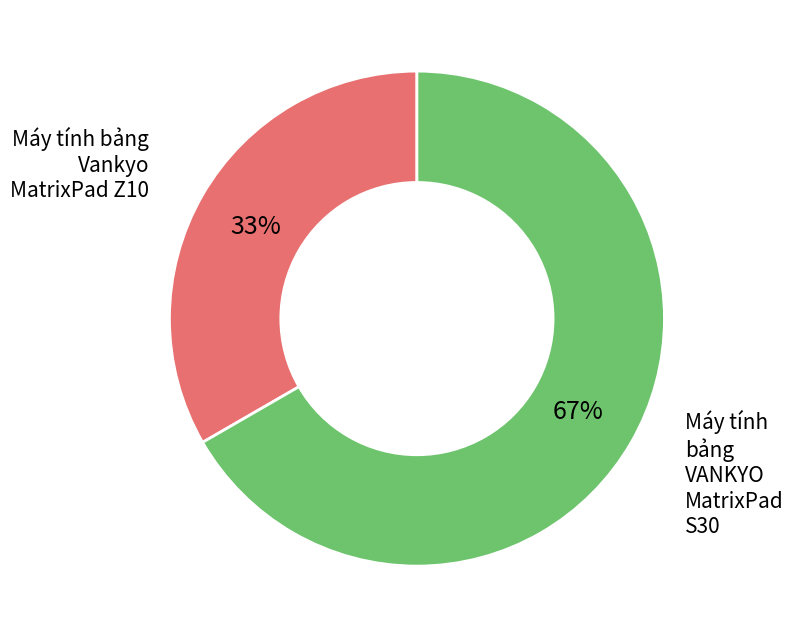

The Máy tính bảng Vankyo MatrixPad Z10 slice represents 33% of the pie. True or false?

True